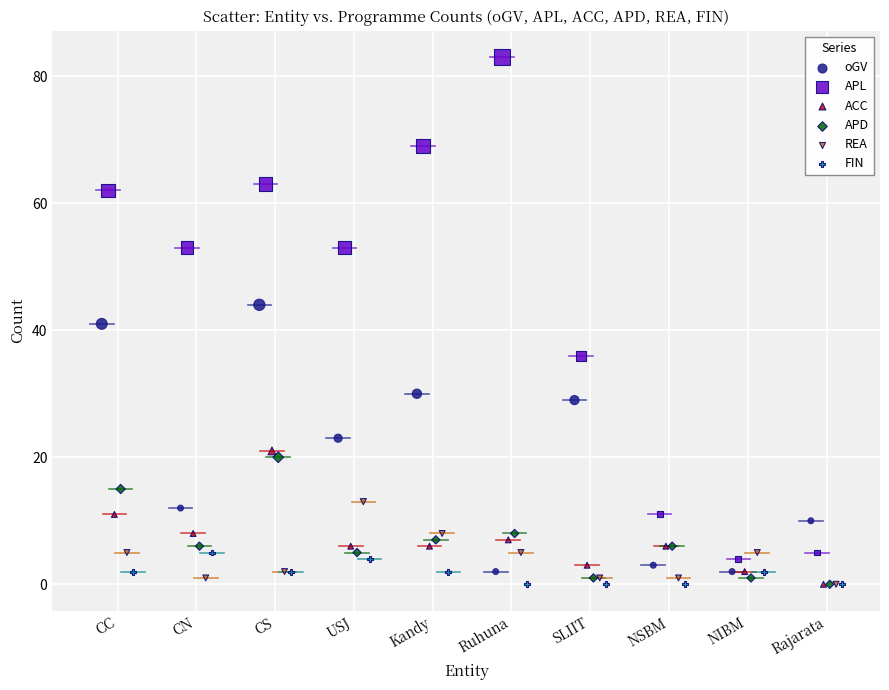

Which series has the widest spread of Y values?

APL